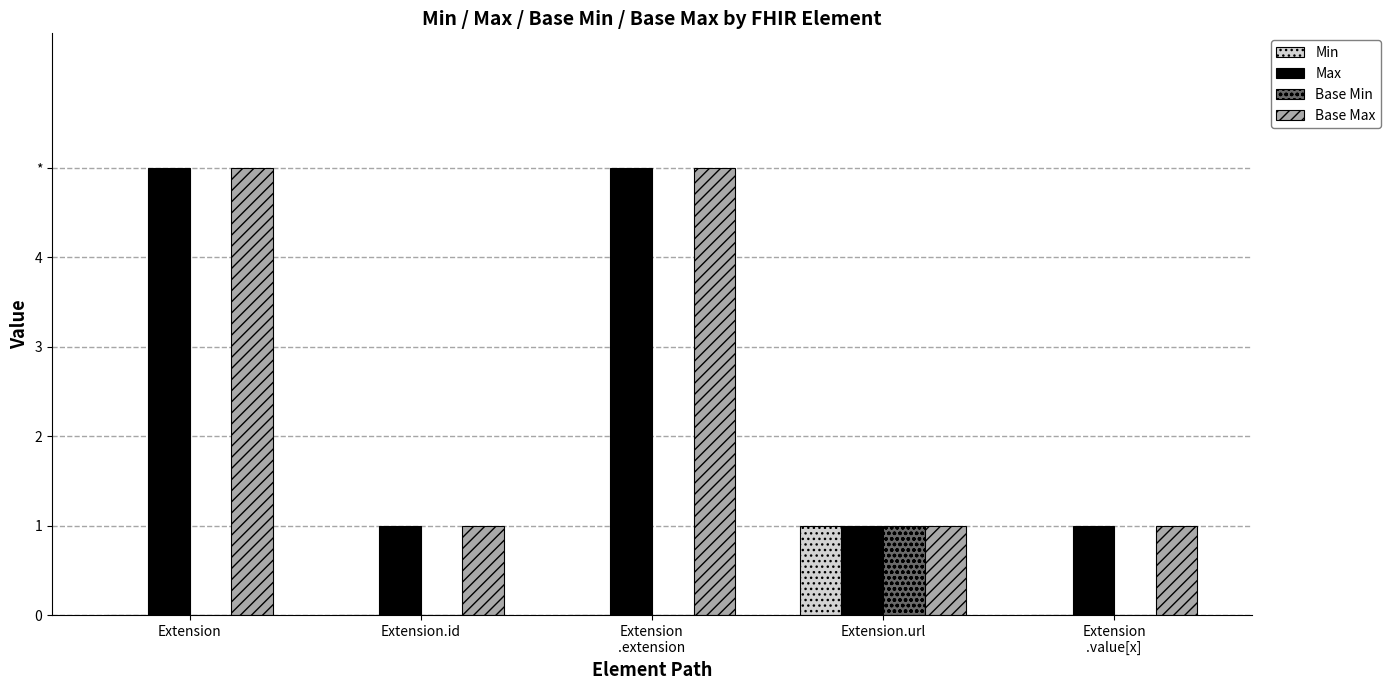

The Max series shows 7 at Extension. True or false?

False